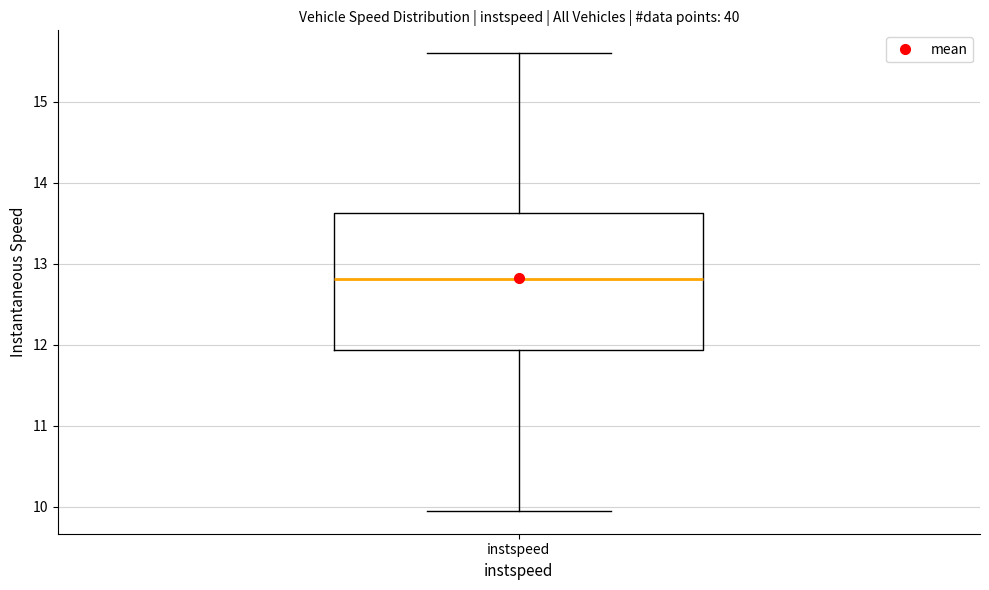

Read this box plot against the y-axis: the position of the median line, the range covered by the box, and the ends of both whiskers. The values are not printed on the chart, so give them approximately, as read against the axis.

median 12.8, box 11.9 to 13.6, whiskers 10.0 to 15.6